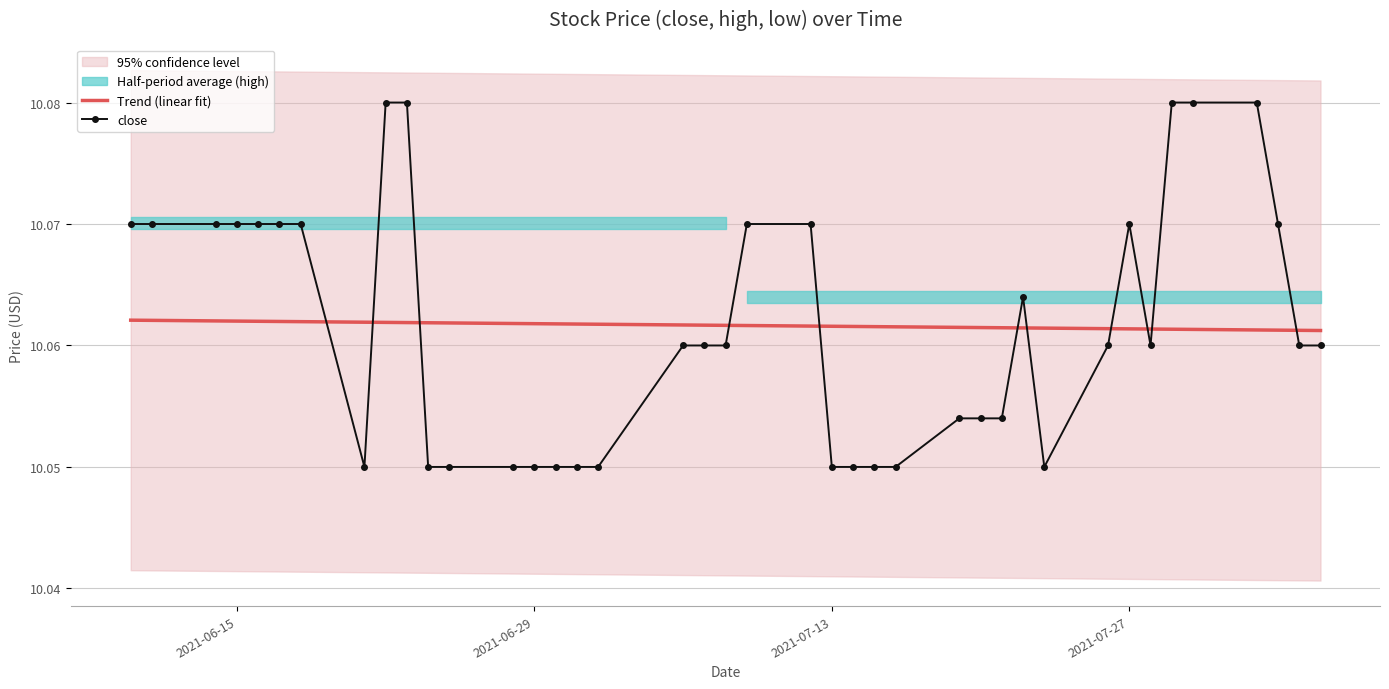

True or false: Trend (linear fit) and close intersect in this chart.

True